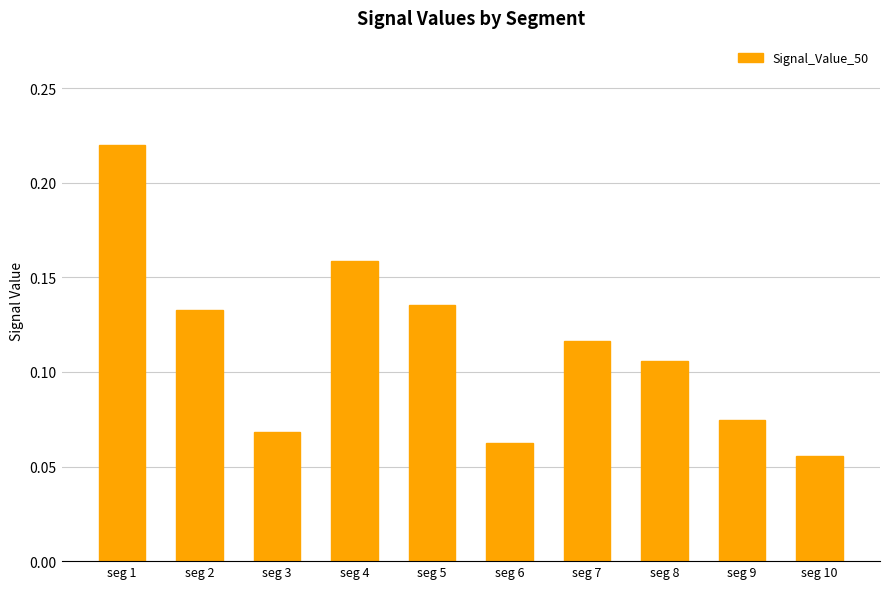

What is the change in value from seg 3 to seg 5?

+0.1